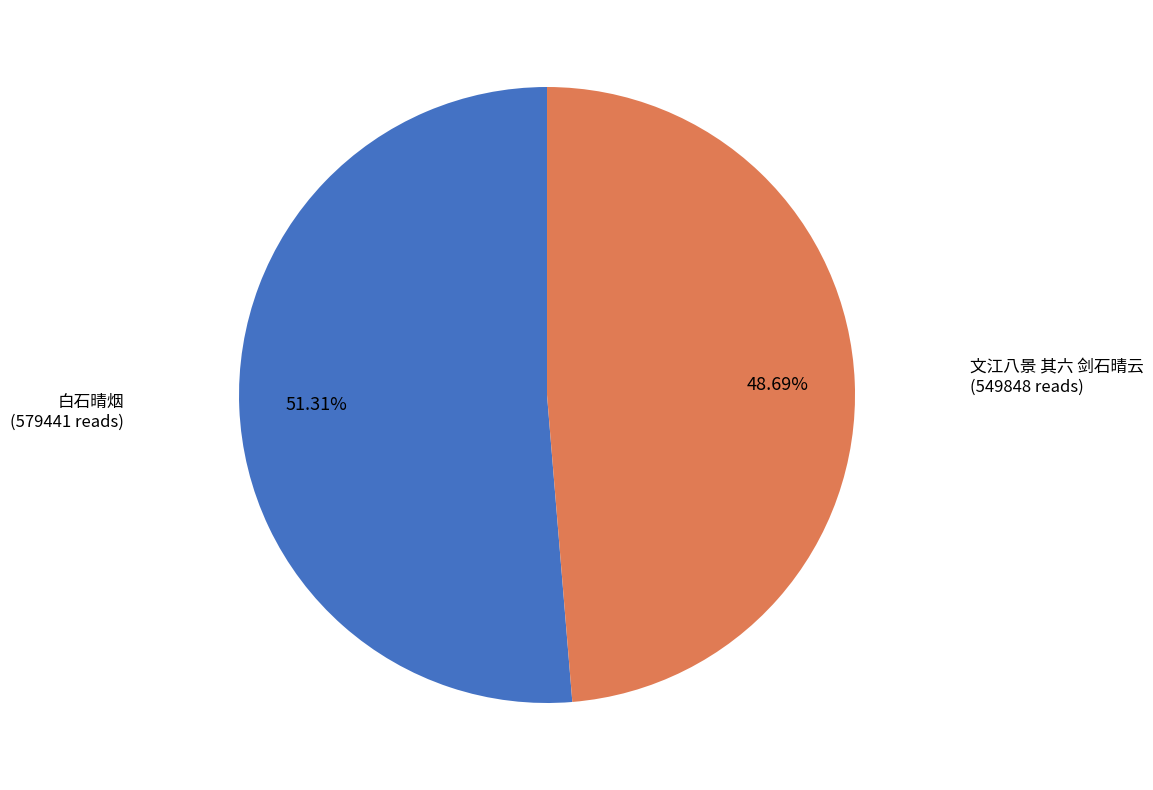

Which category has the smallest portion of the pie?

文江八景 其六 剑石晴云